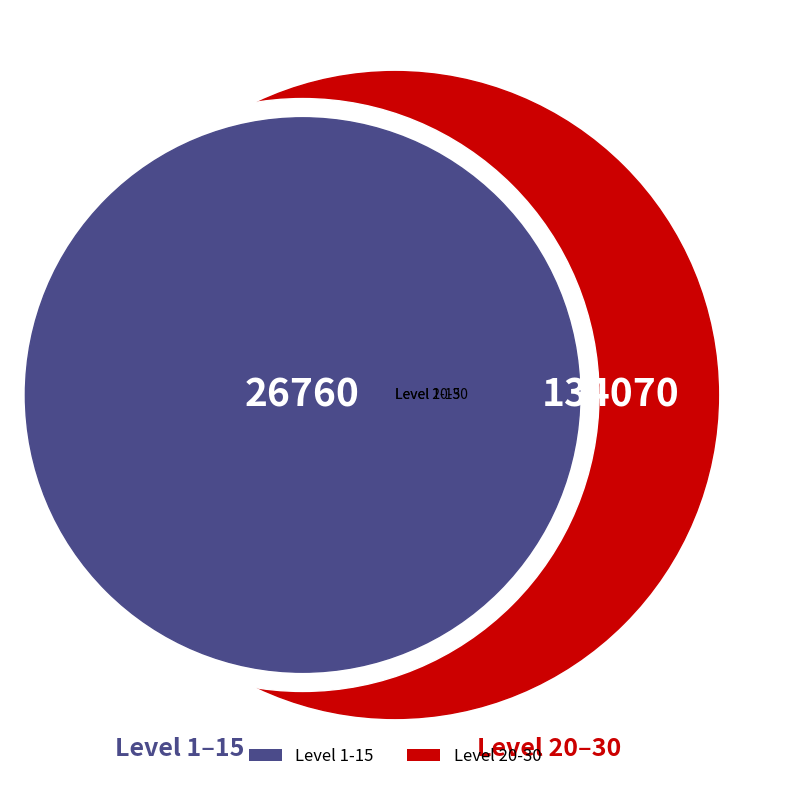

The Level 5 slice represents 1% of the pie. True or false?

False